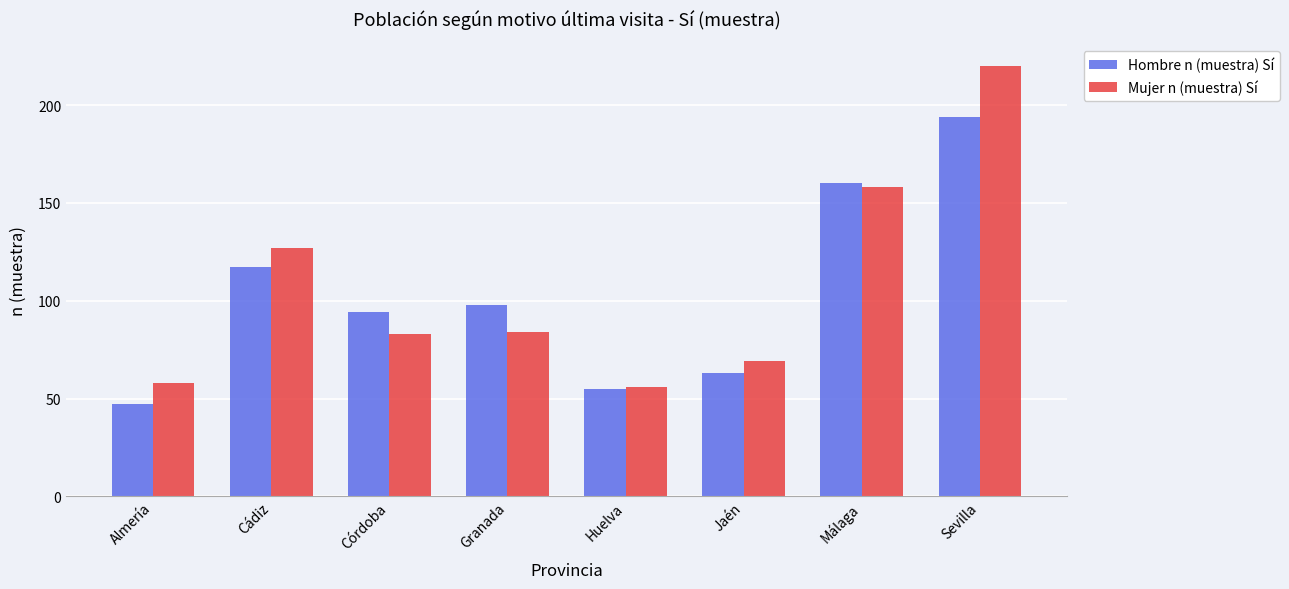

Between Córdoba and Jaén, which series saw the biggest shift?

Hombre n (muestra) Sí